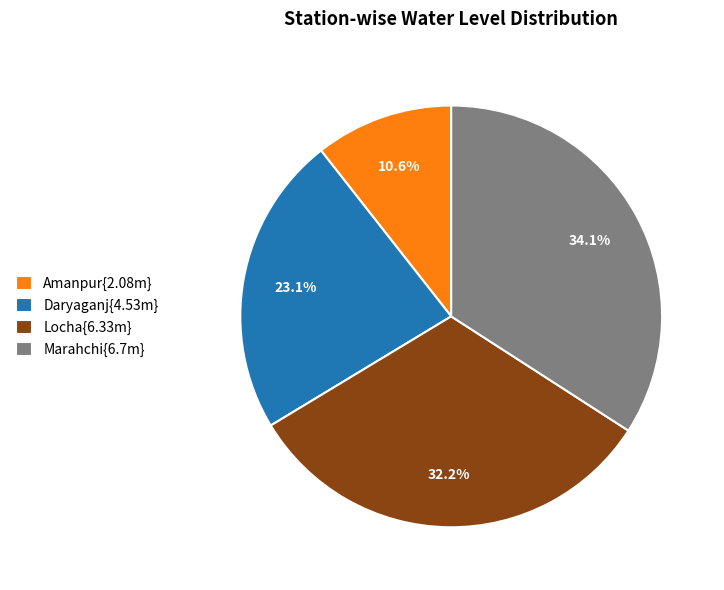

Does any single category account for the majority?

No